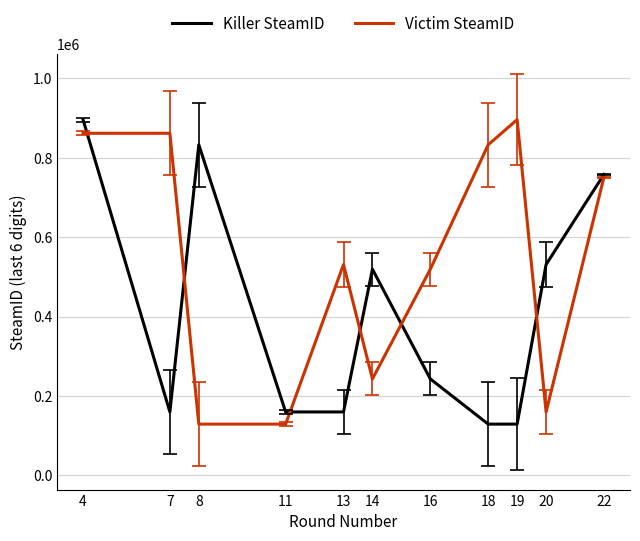

Rank the series at 19 from highest to lowest value.

Victim SteamID, Killer SteamID